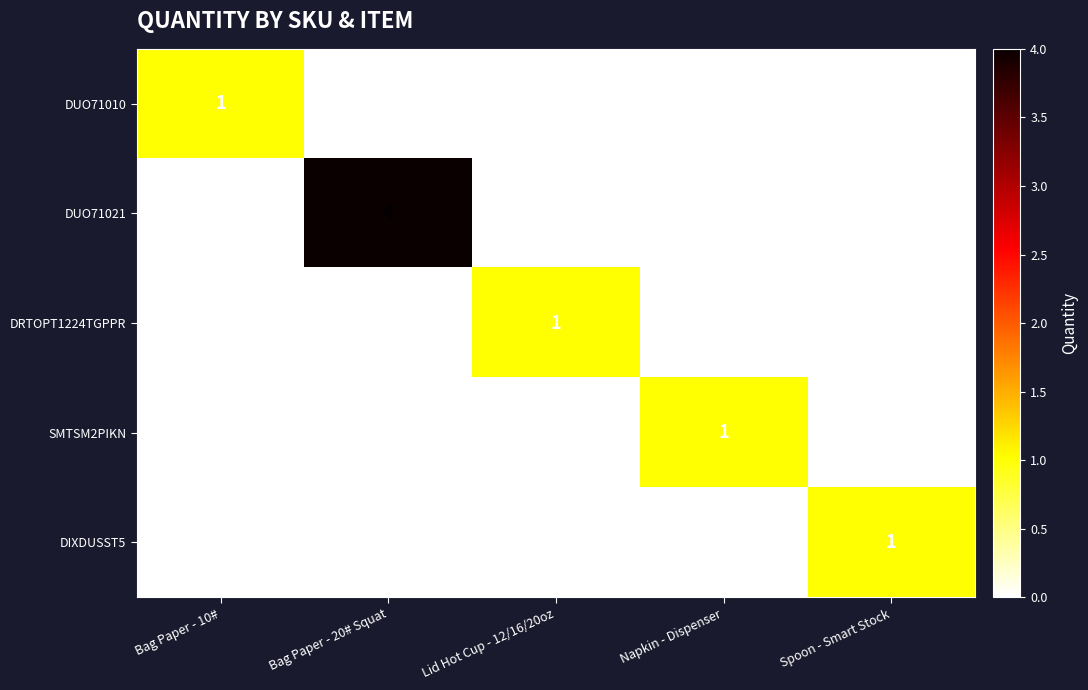

The DUO71010 series shows 1 at Bag Paper - 10#. True or false?

True